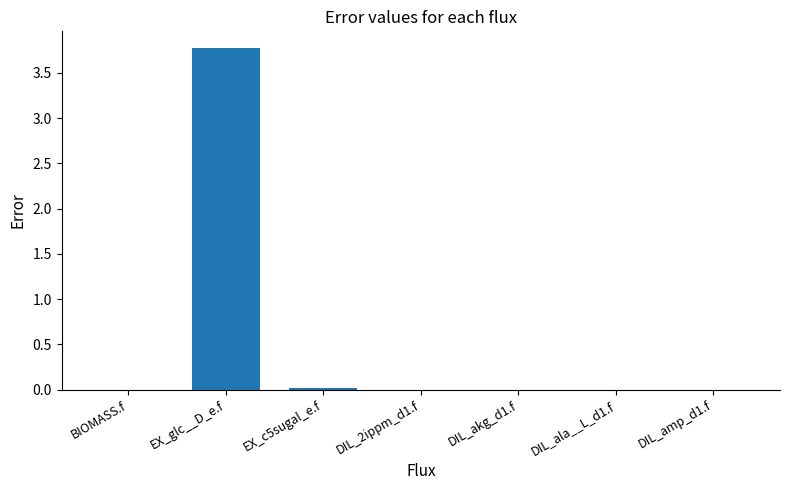

Which has a higher value, EX_glc__D_e.f or DIL_amp_d1.f?

EX_glc__D_e.f